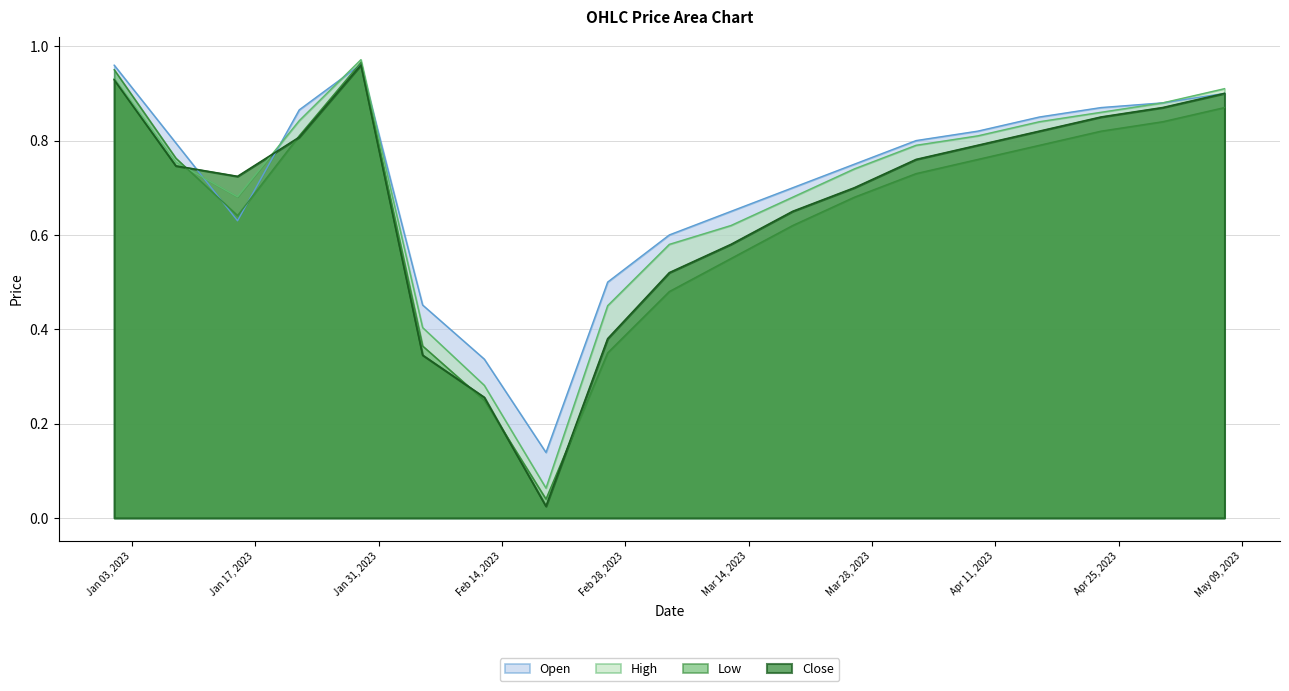

At how many categories does at least one series exceed 0?

19